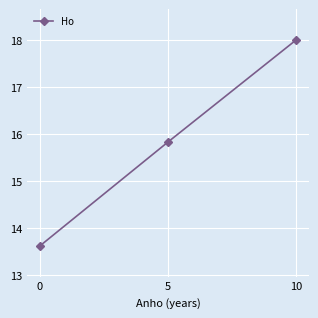

Does the chart display data point markers on the line(s)?

Yes